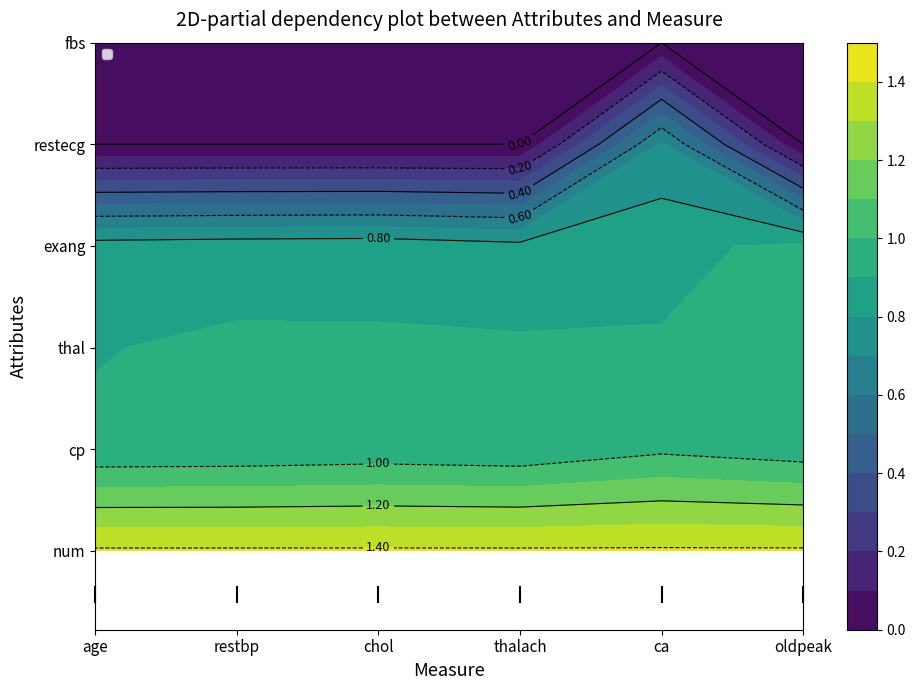

Count the cp values in the range 0 to 1.

6